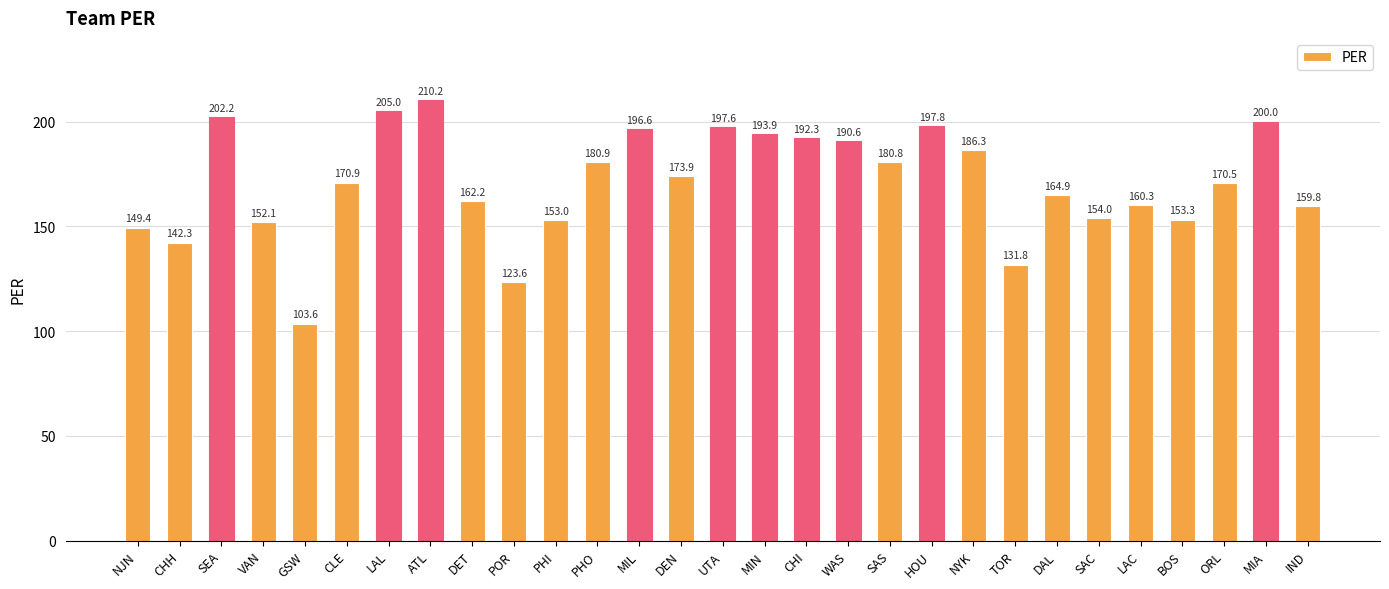

What is the difference between the maximum and minimum values?

106.6